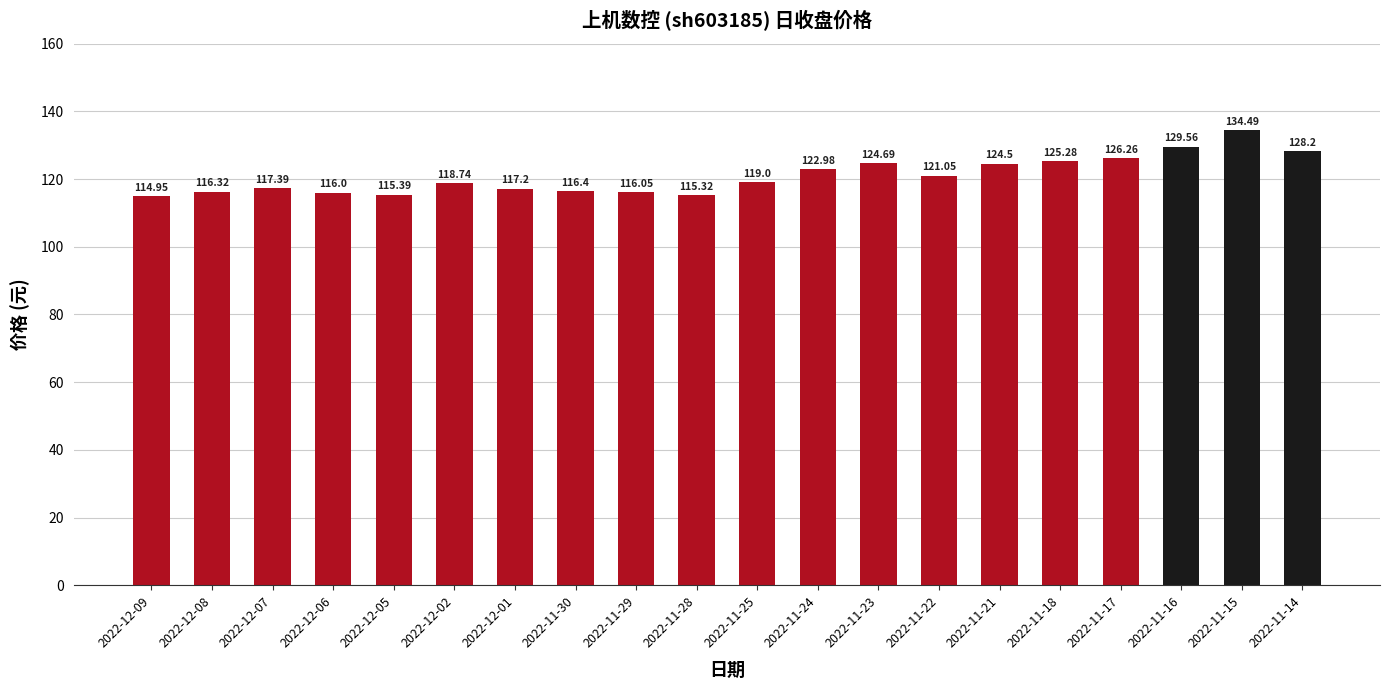

The value at 2022-11-16 is 230.8. True or false?

False